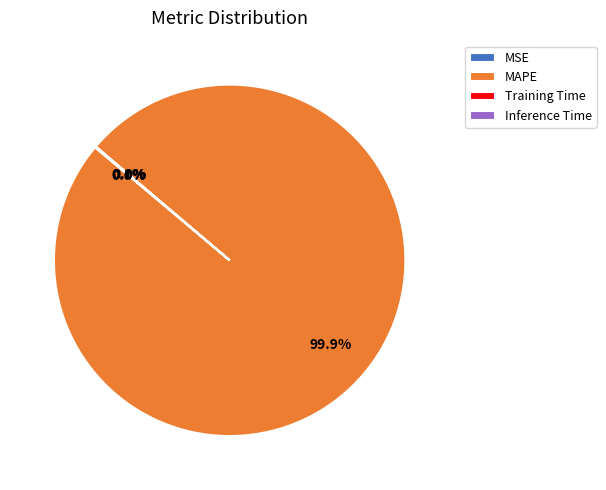

What is the largest slice in the pie chart?

MAPE